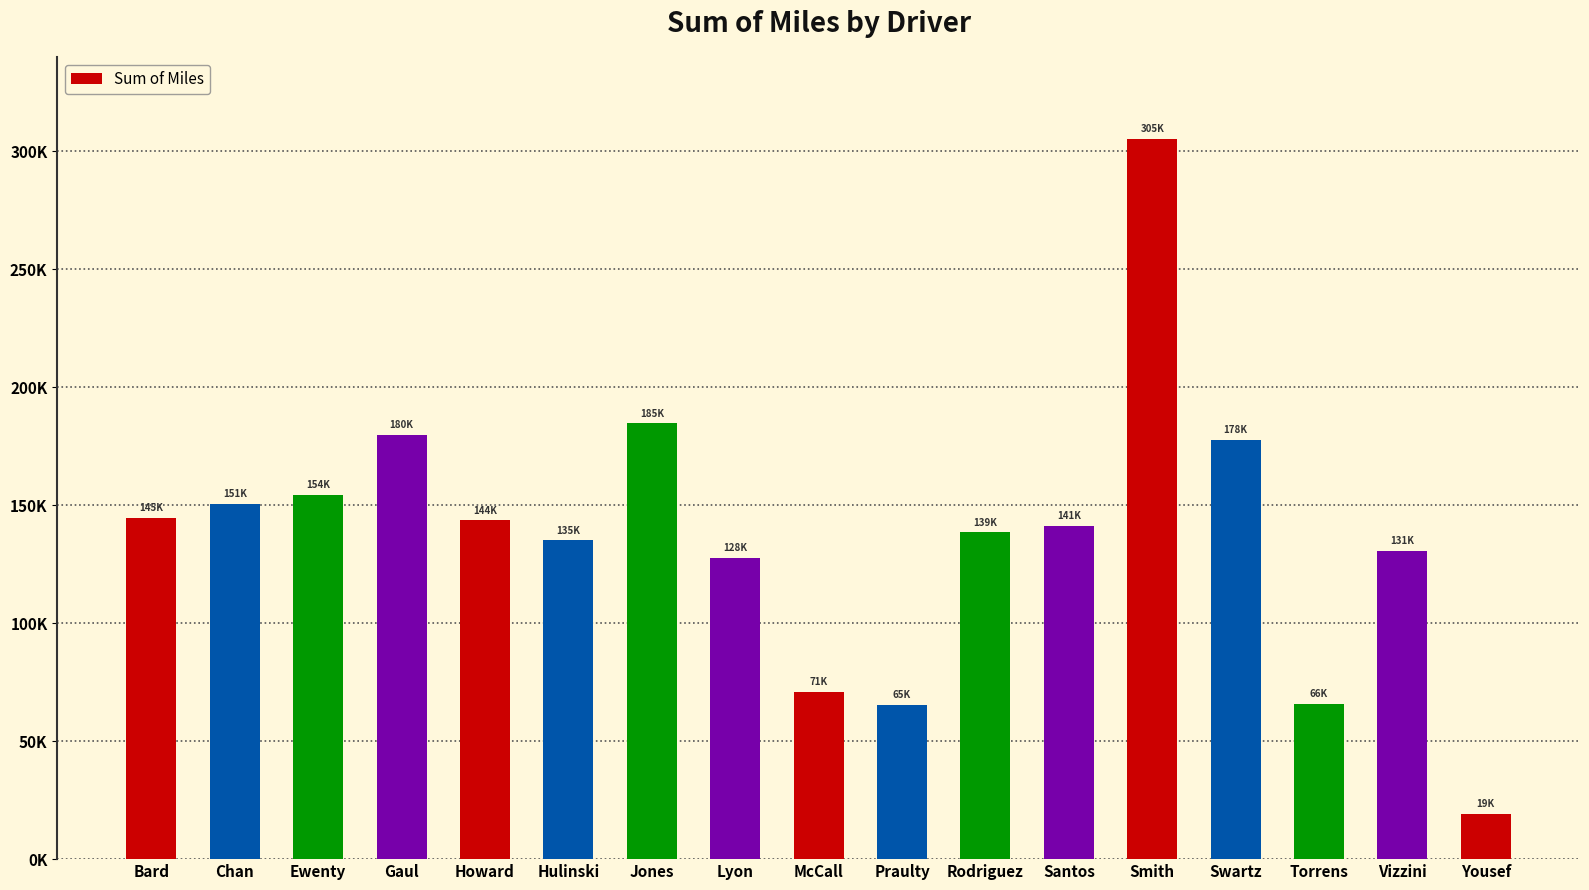

Does the chart contain any negative values?

No